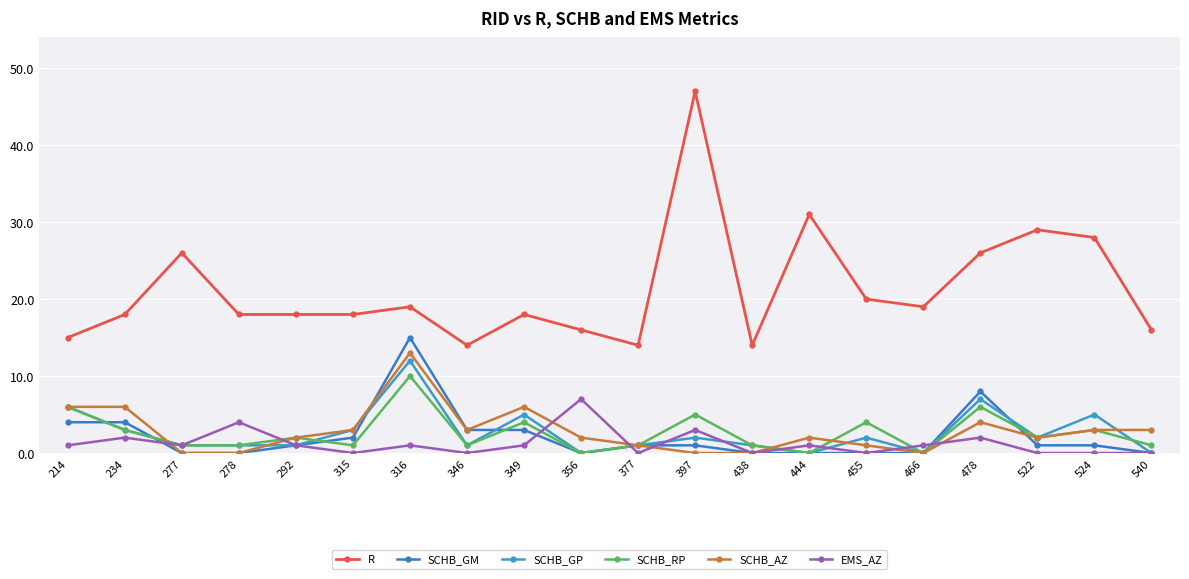

Does the chart display data point markers on the line(s)?

Yes